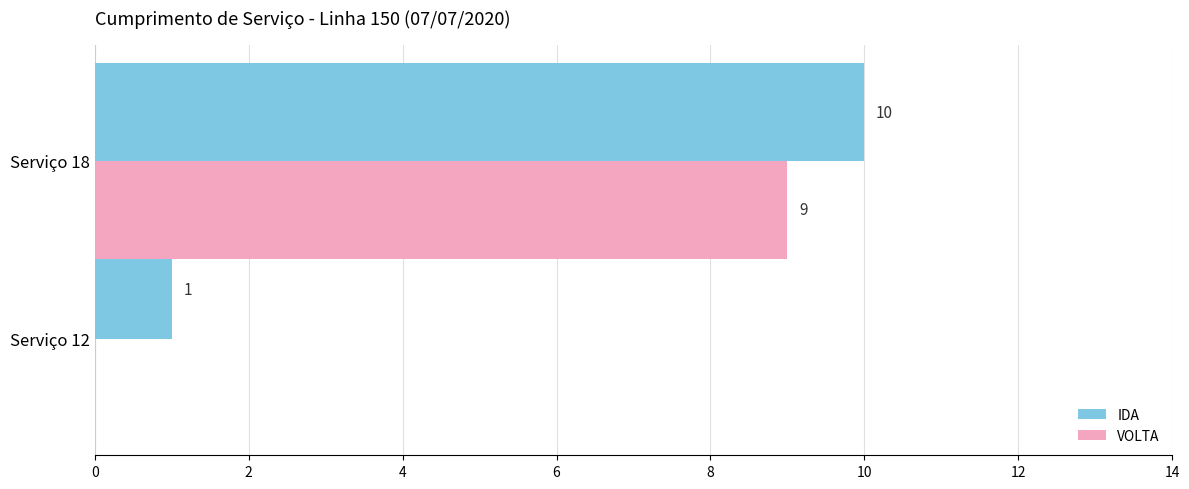

What is the sum of all VOLTA values?

9